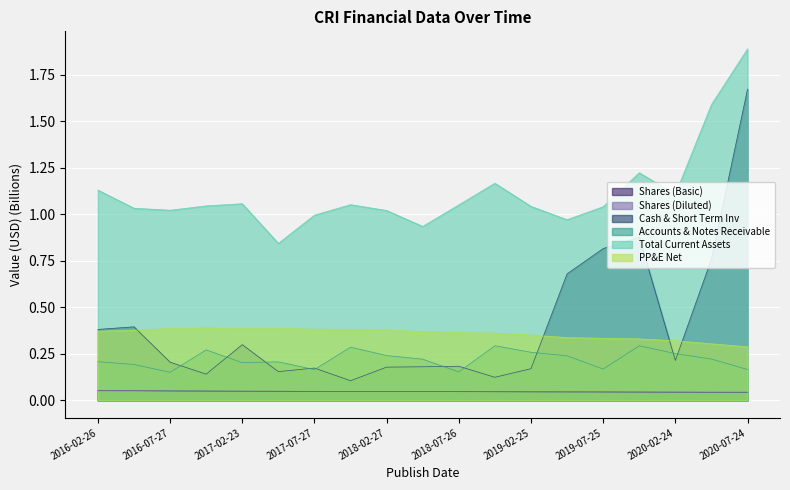

What is the label of the 17th point from the left?

2020-02-24